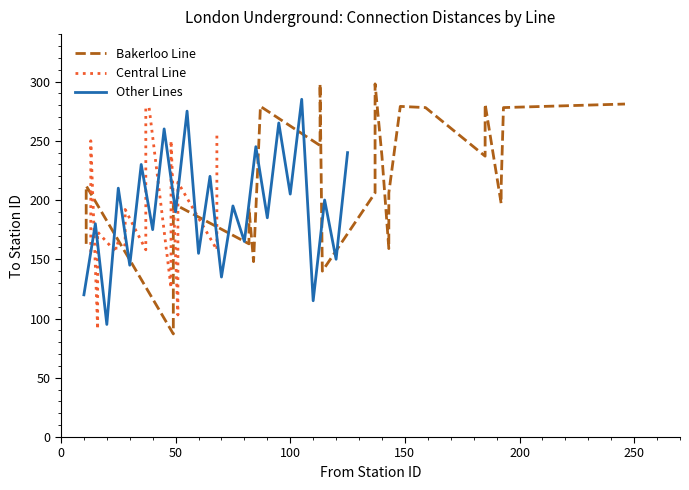

What is the minimum value for Other Lines?

95